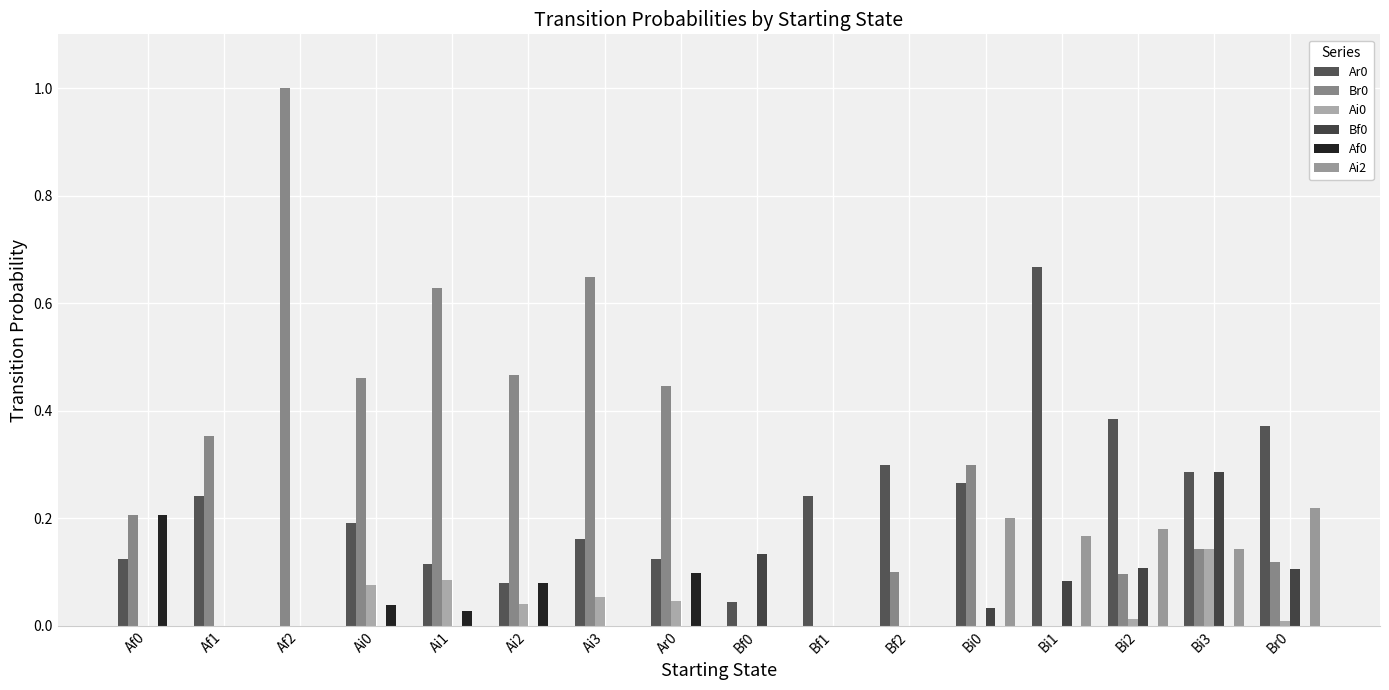

Count the number of data series in this chart.

6